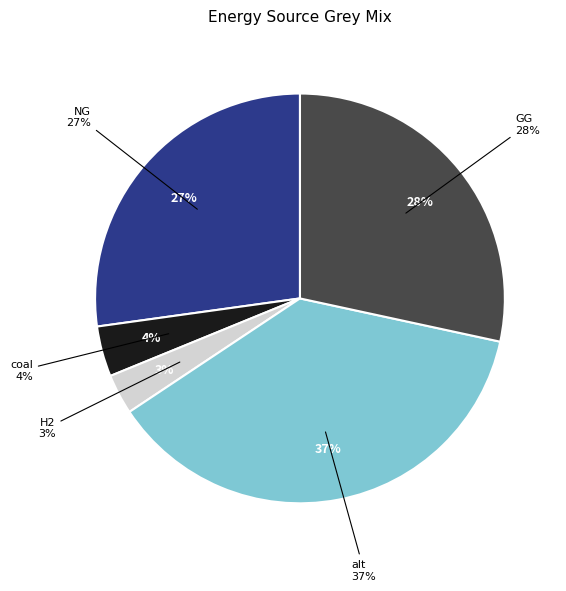

Which has a higher value, GG or H2?

GG